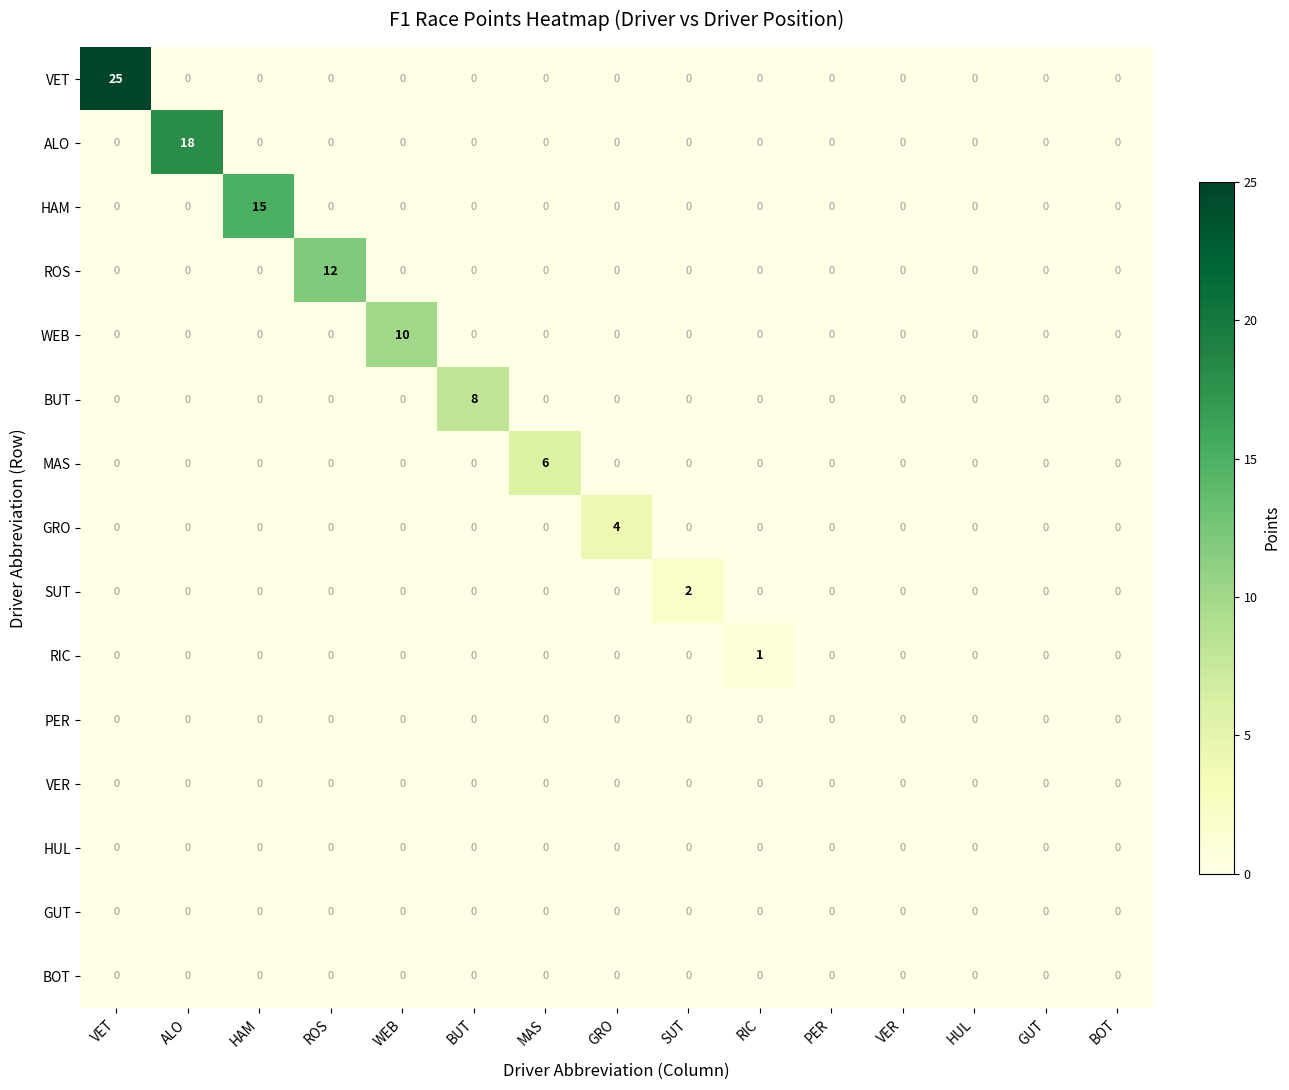

What is the difference between the ROS values at VET and ROS?

12